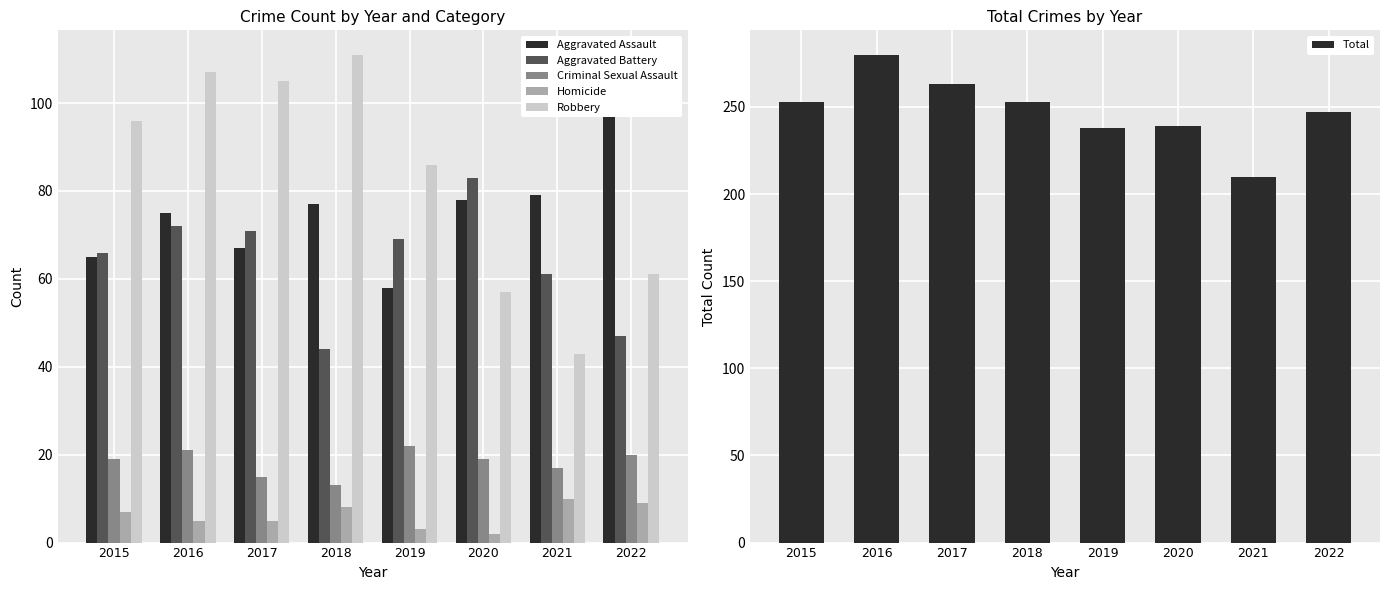

At which category is the sum across all series the highest?

2016